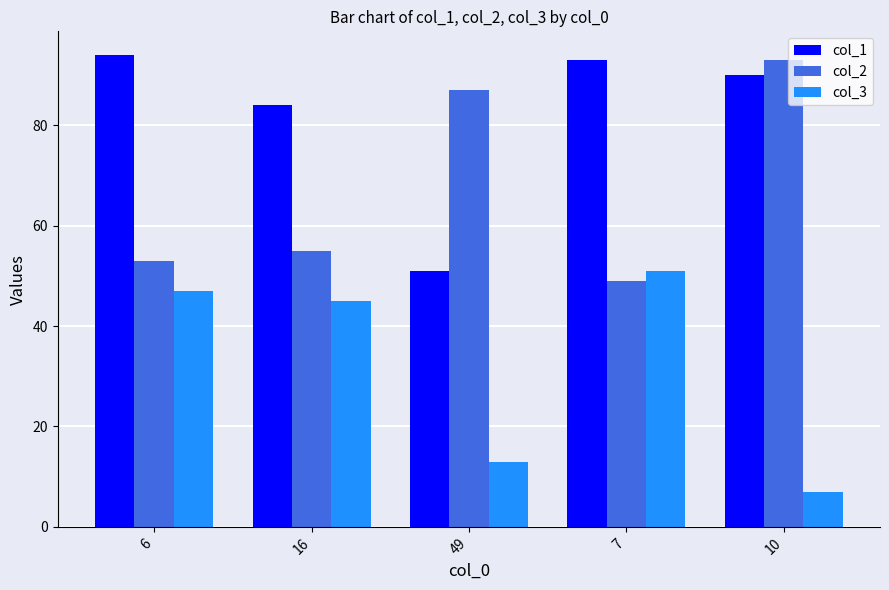

Read the col_3 value at 16, to the nearest 5.

45